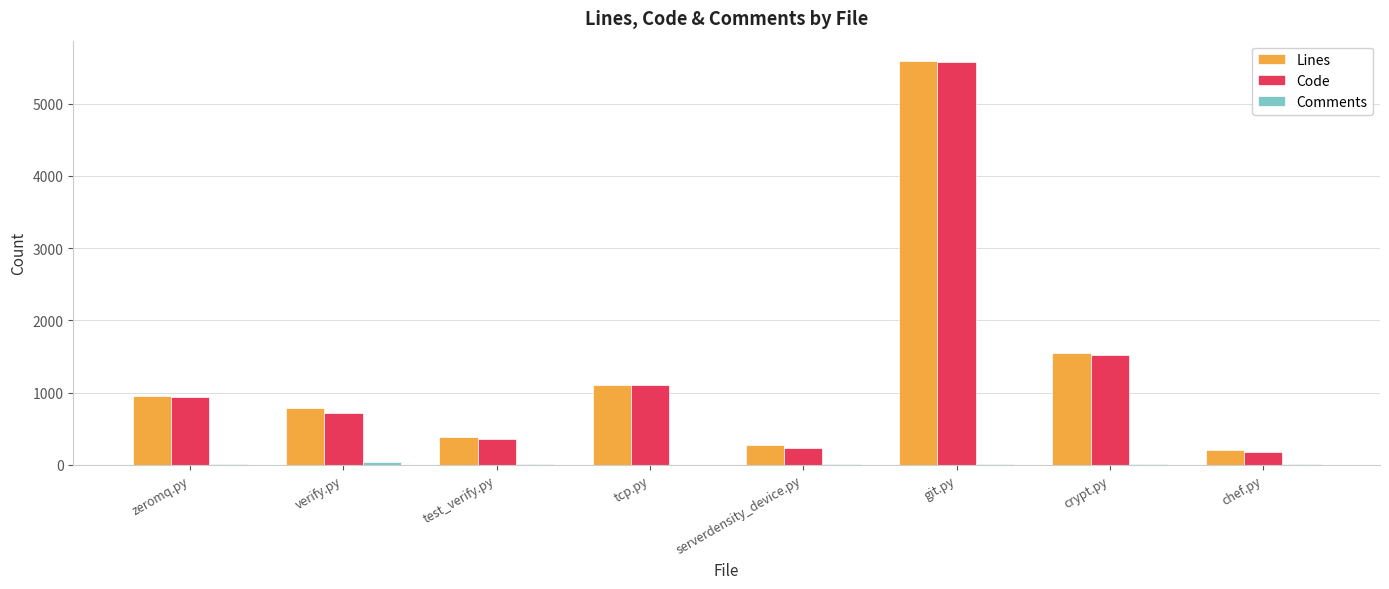

What is the sum of all Code values?

10633